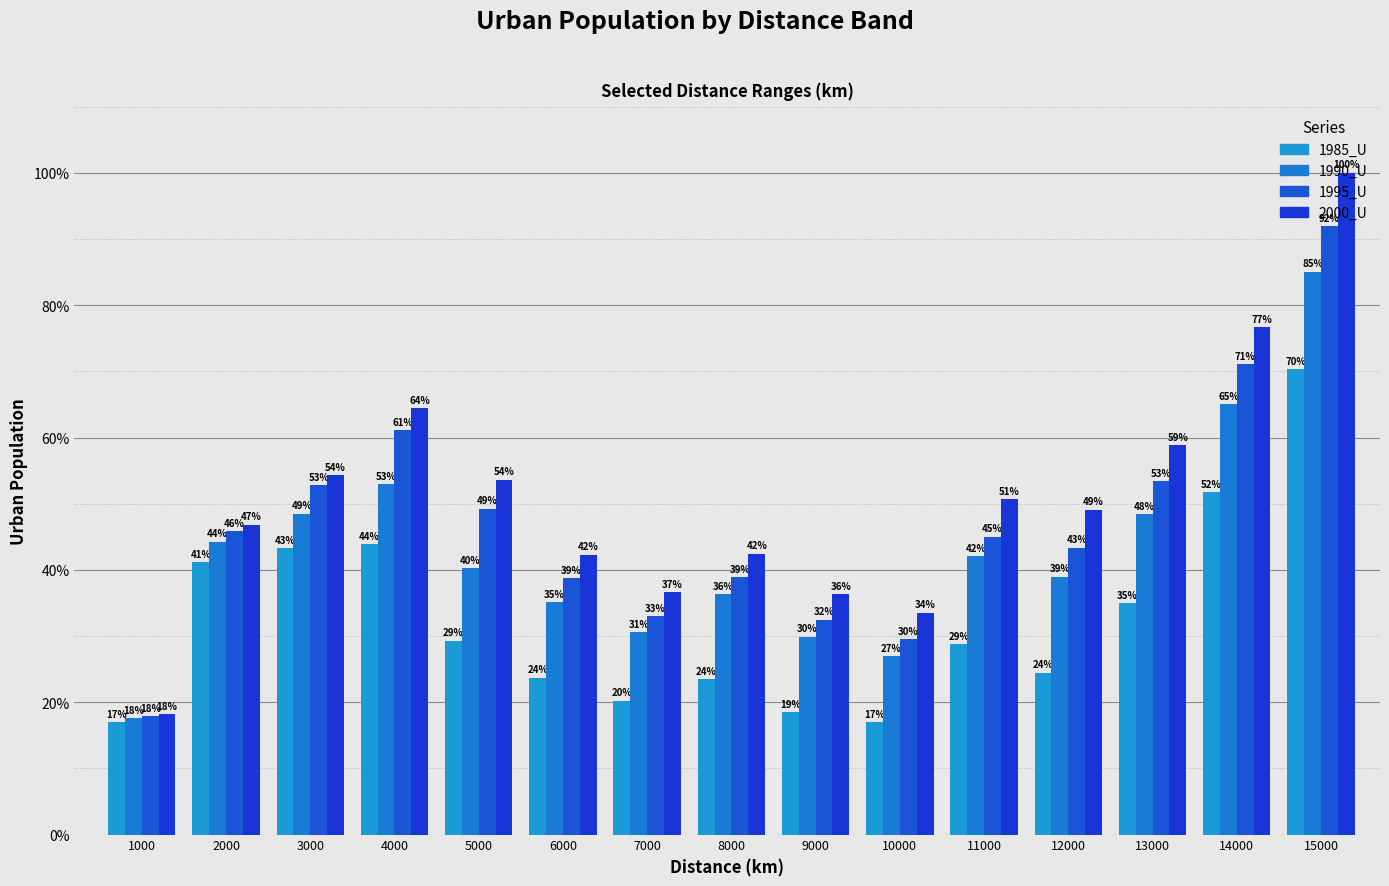

Count the number of categories in the chart.

15